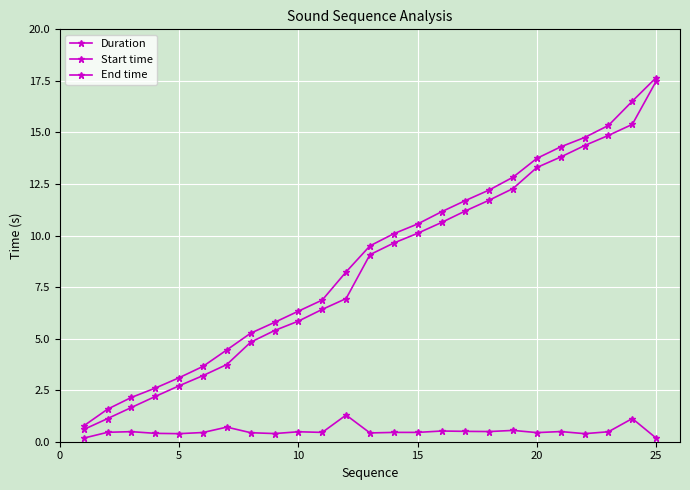

How many categories are shown in the chart?

25